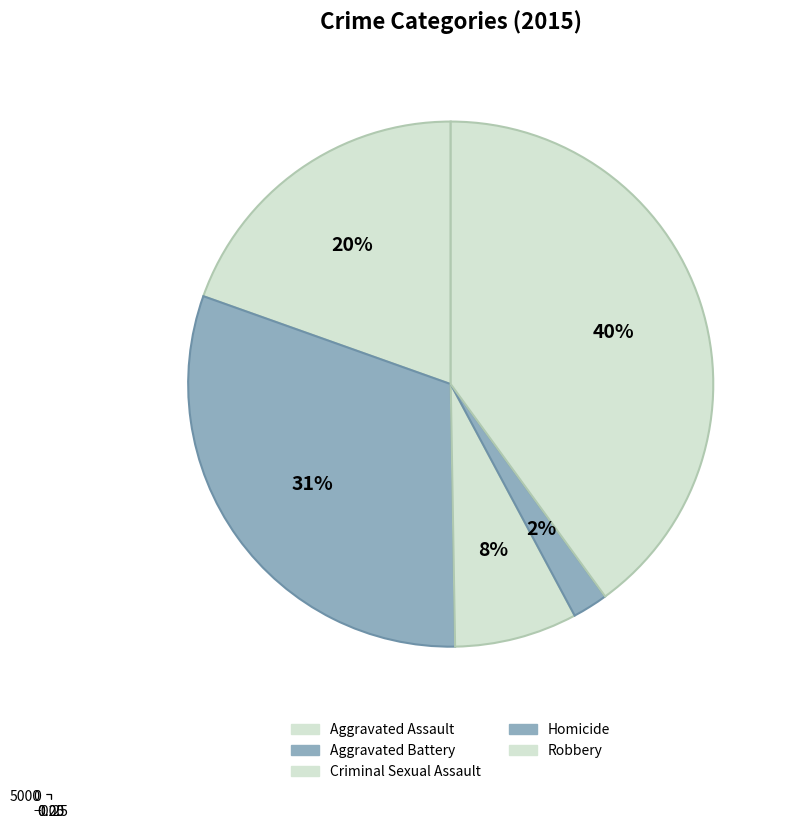

Does Criminal Sexual Assault represent more than half of the total?

No